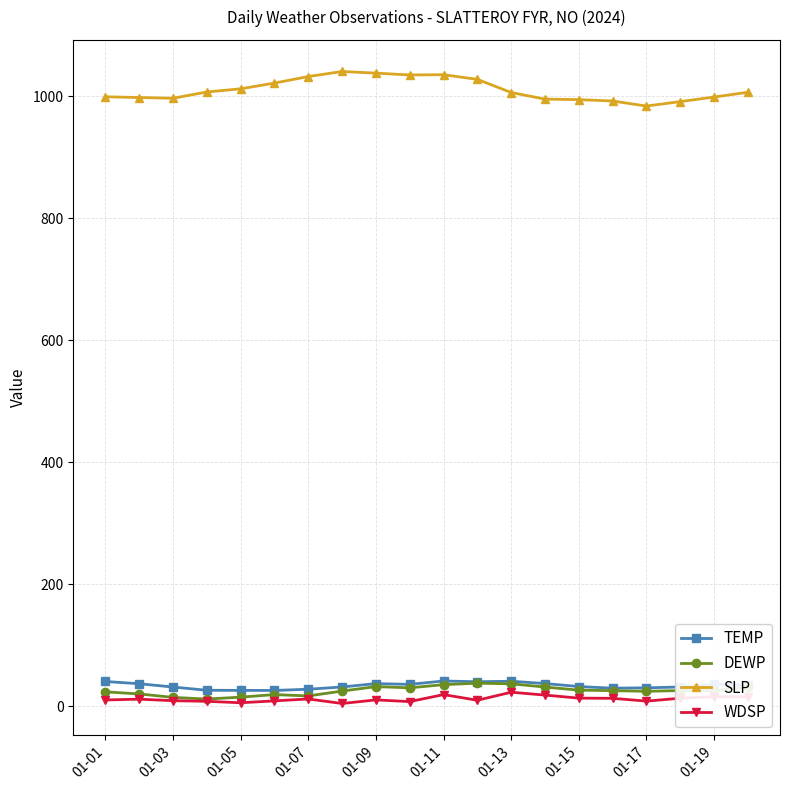

What is the difference between the maximum and minimum values in the DEWP series?

26.0